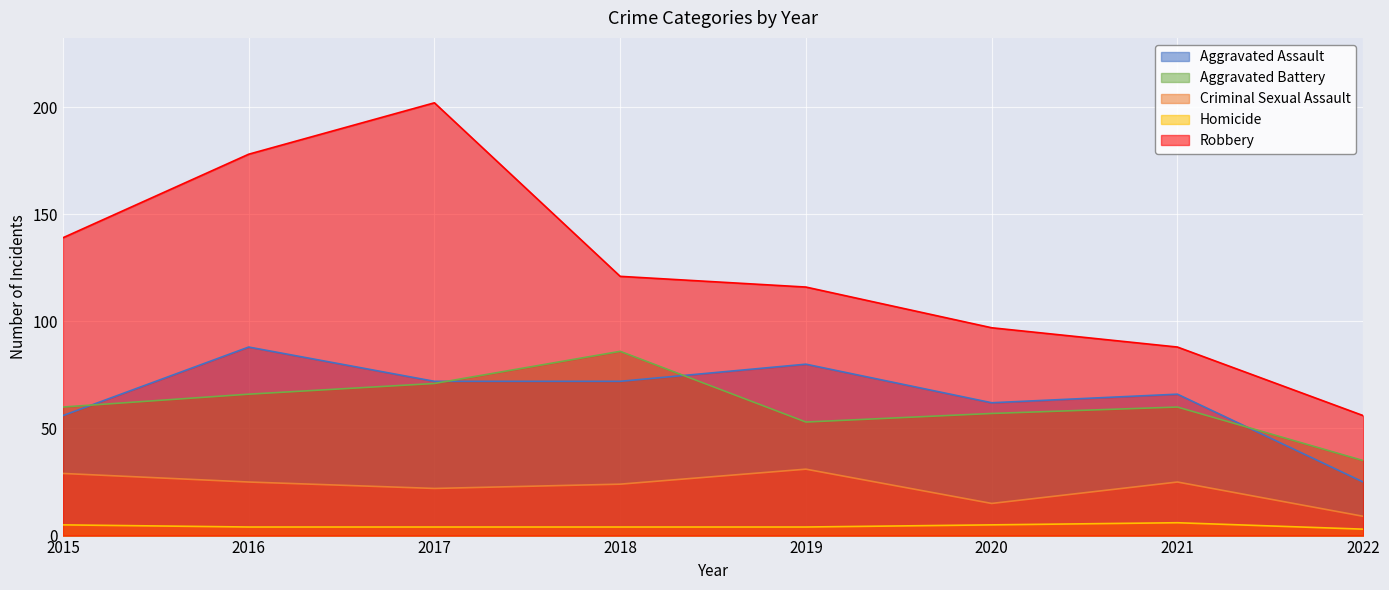

What is the average value of the Aggravated Battery series?

61